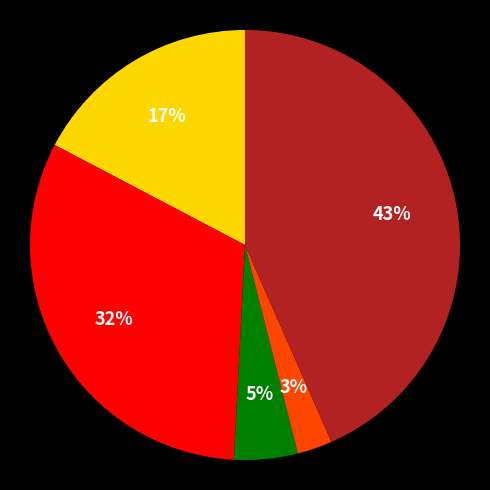

To the nearest percent, what is the average slice percentage?

20%